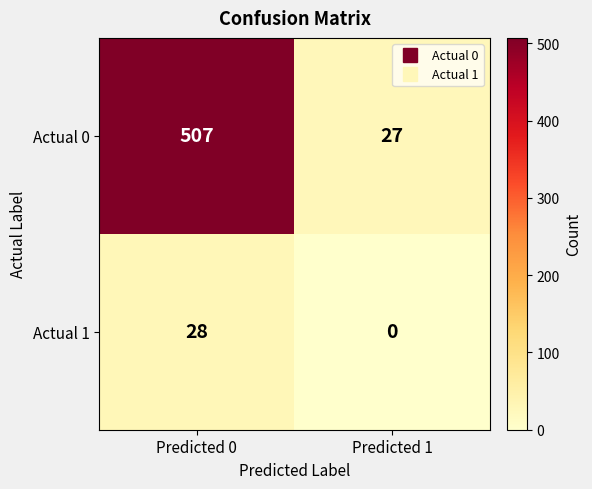

Rank the series by their maximum value, from highest to lowest.

Actual 0, Actual 1